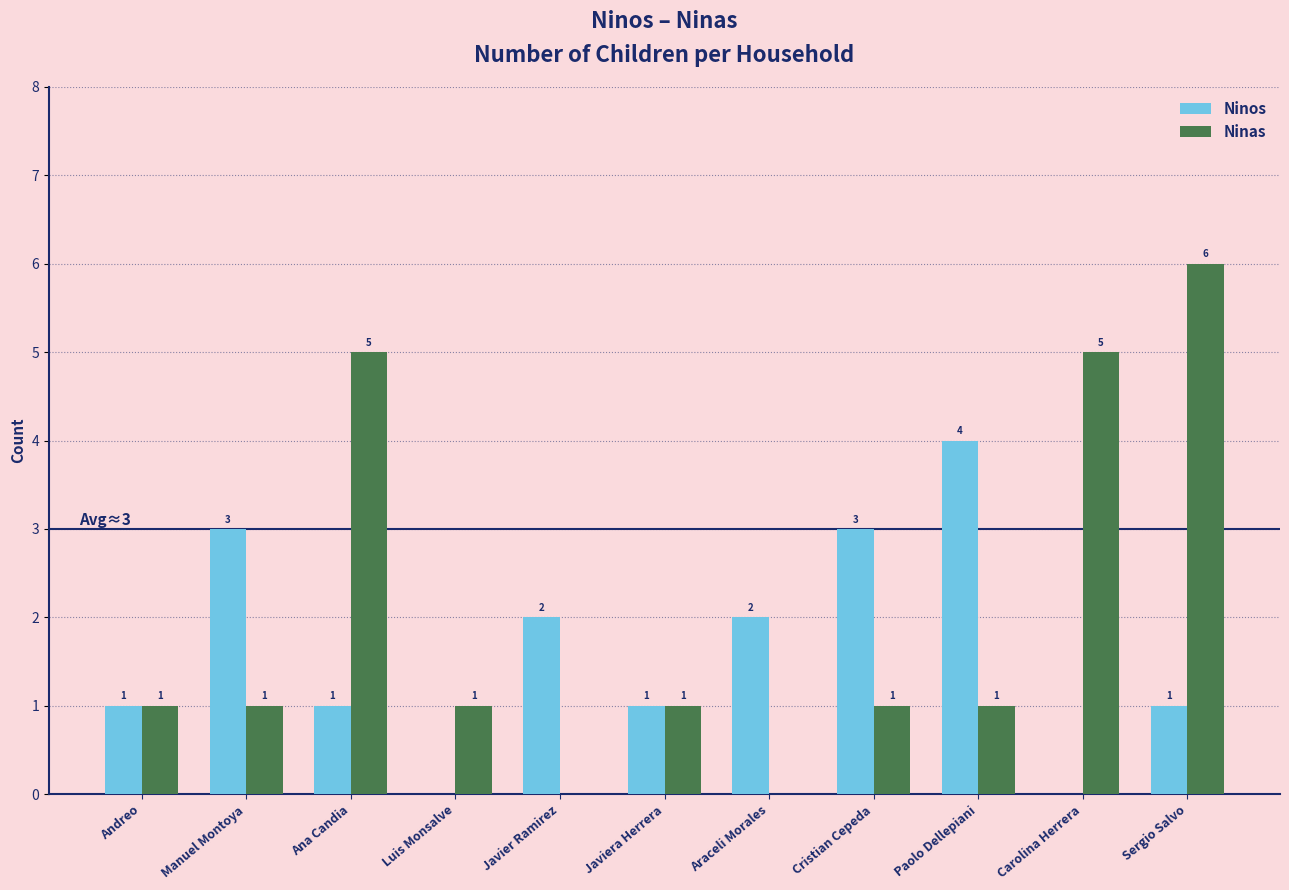

True or false: Ninas has a value of 0 at Araceli Morales.

True